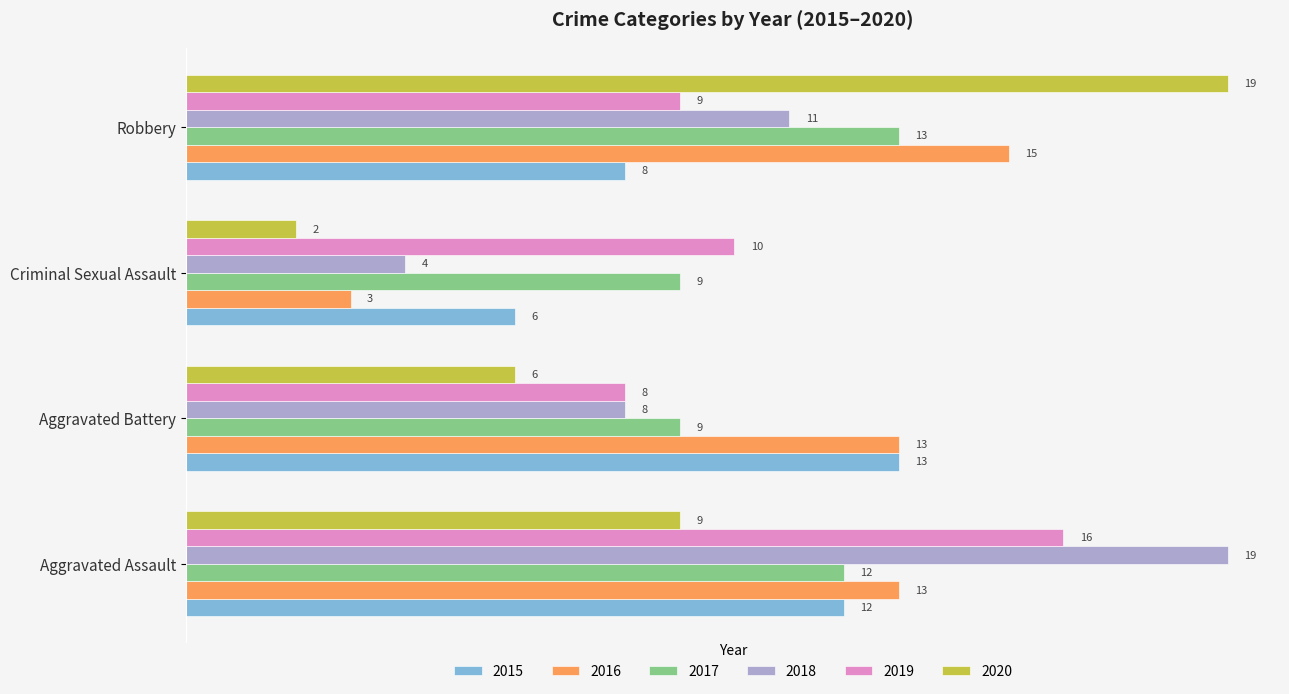

At how many categories does at least one series exceed 16?

2